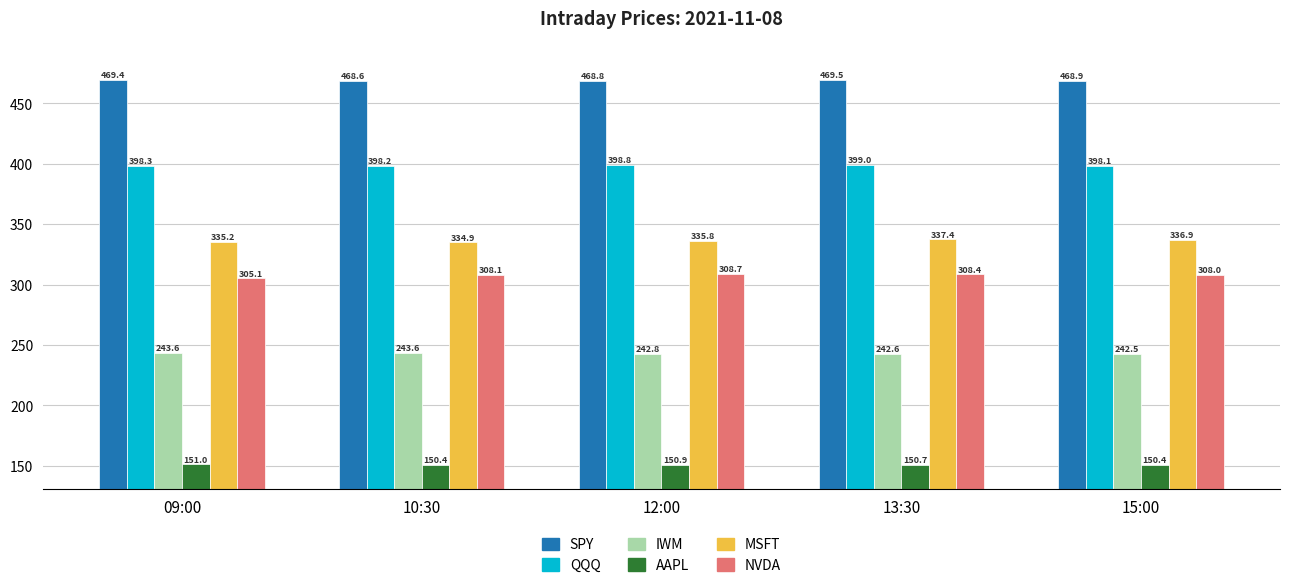

What is the average value of the IWM series?

243.0